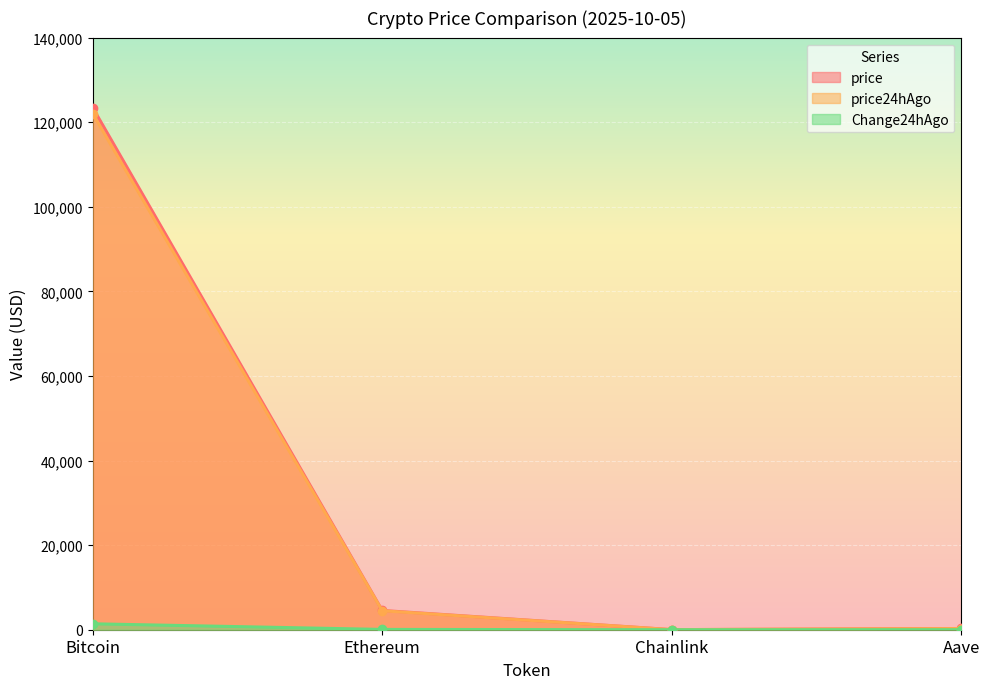

What is the total value across all series at Bitcoin?

246896.0